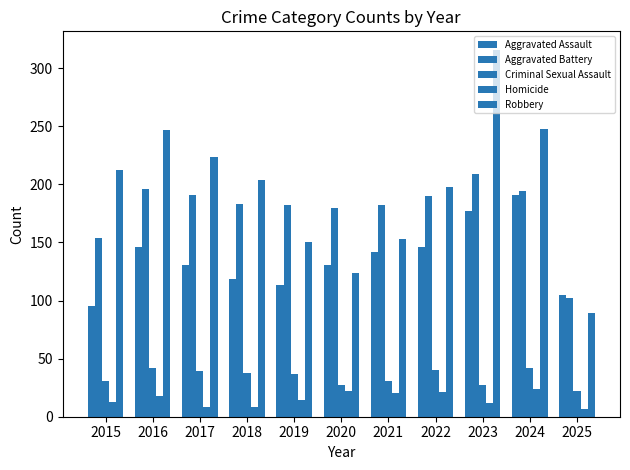

At 2020, list the series in order from smallest to largest.

Homicide, Criminal Sexual Assault, Robbery, Aggravated Assault, Aggravated Battery